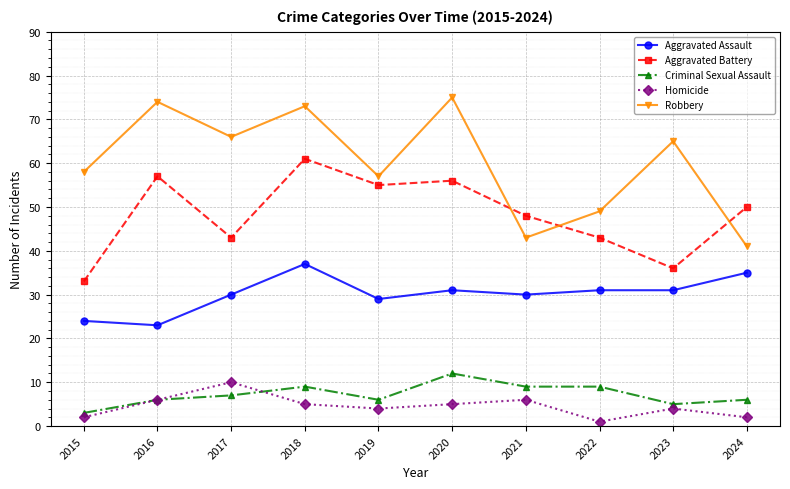

List the series in order of their peak value, highest first.

Robbery, Aggravated Battery, Aggravated Assault, Criminal Sexual Assault, Homicide